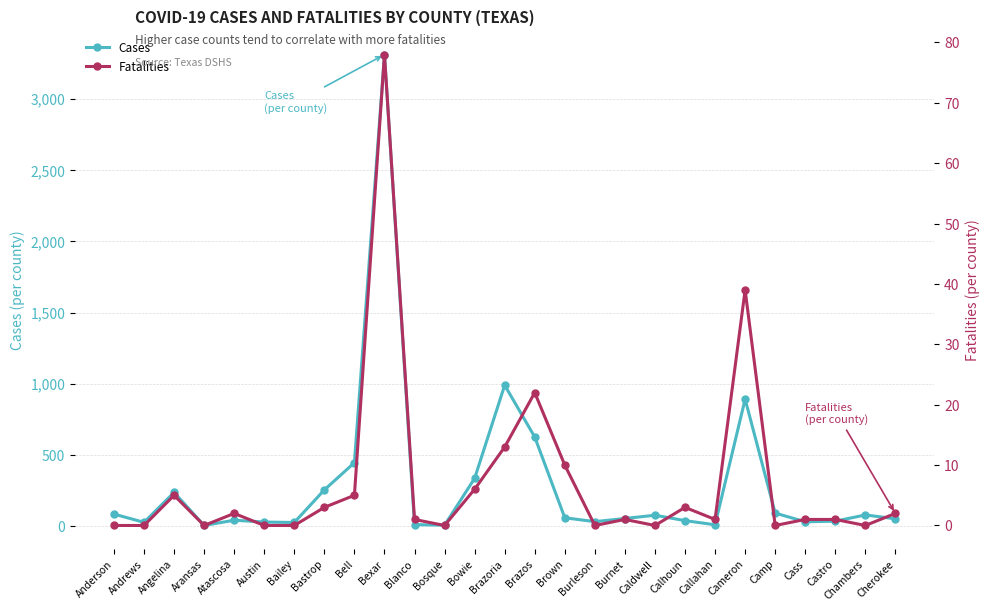

Which has a higher value, Brazos or Angelina?

Brazos